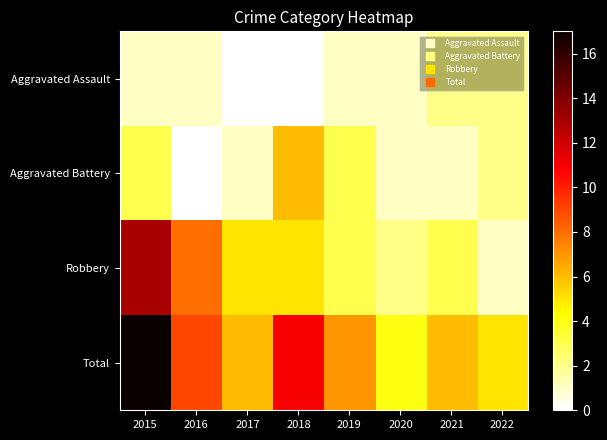

Which category has the highest value across all series?

2015